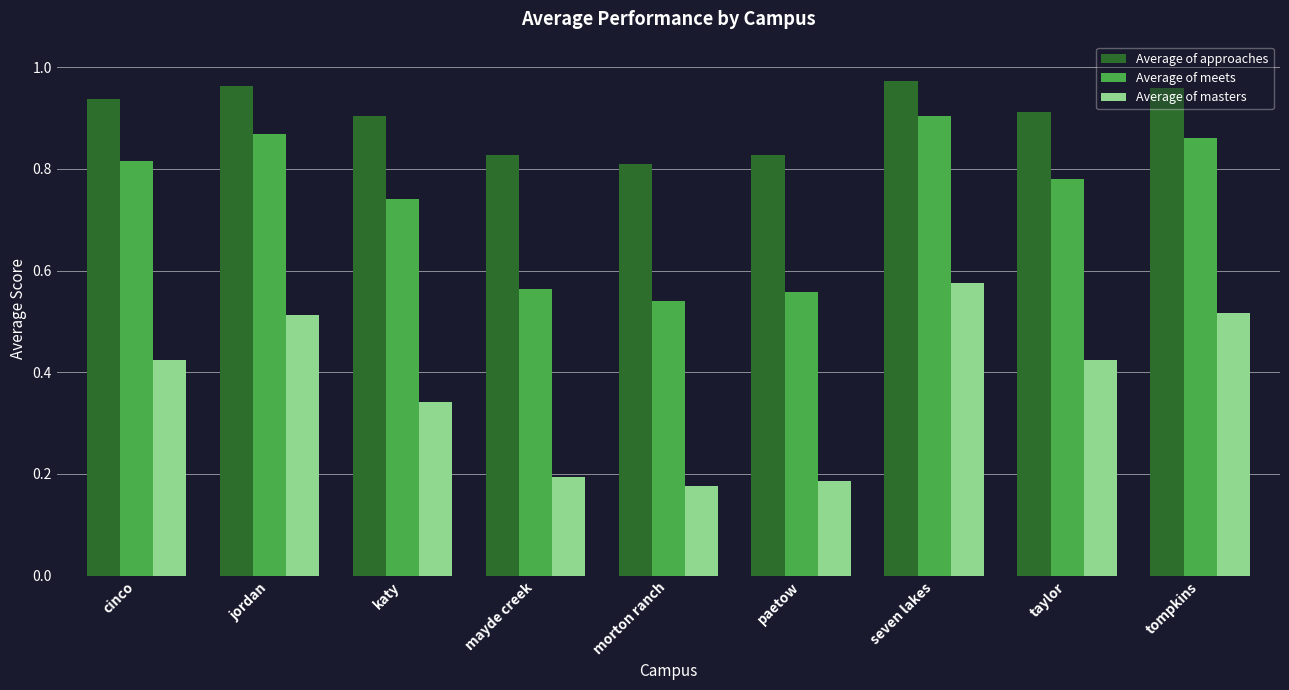

At which category is the sum across all series the highest?

seven lakes